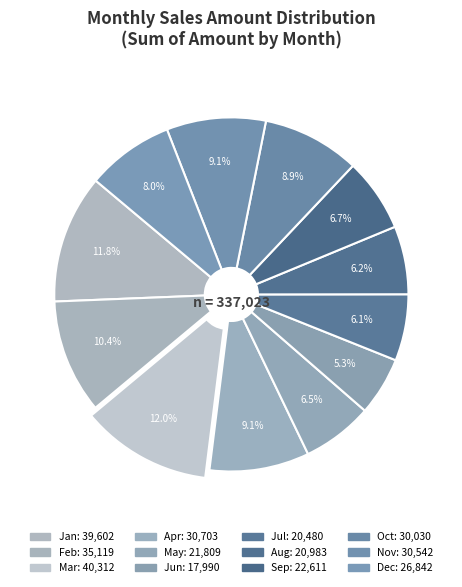

To the nearest percent, what is the average slice percentage?

8%